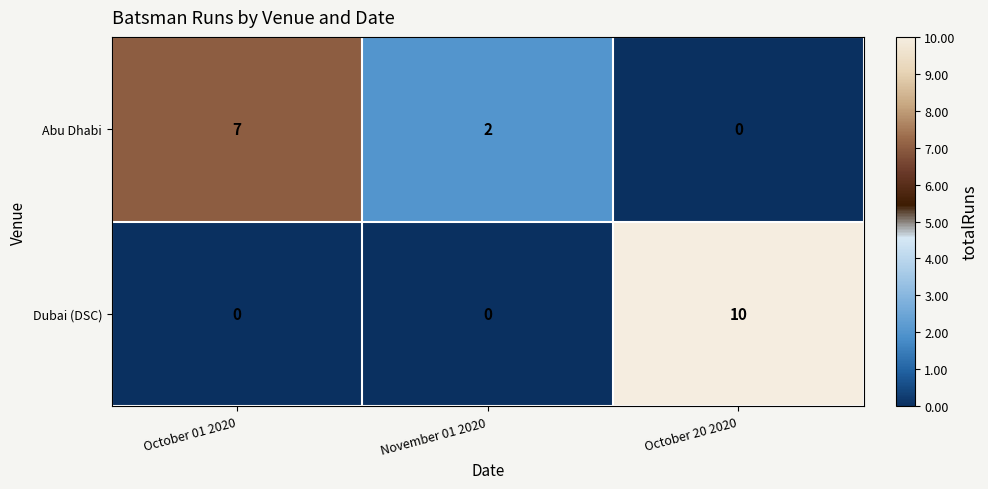

Rank the series by their average value, from lowest to highest.

Abu Dhabi, Dubai (DSC)